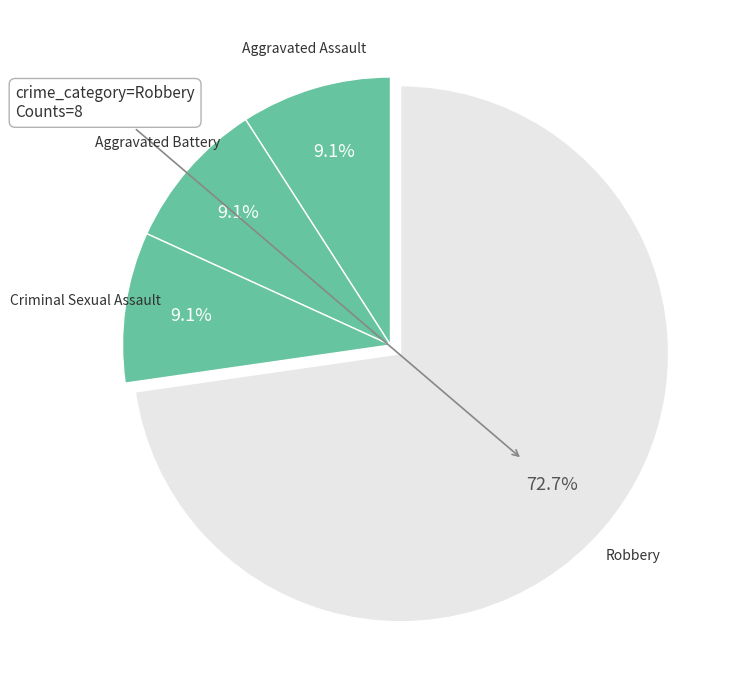

The Robbery slice represents 73% of the pie. True or false?

True